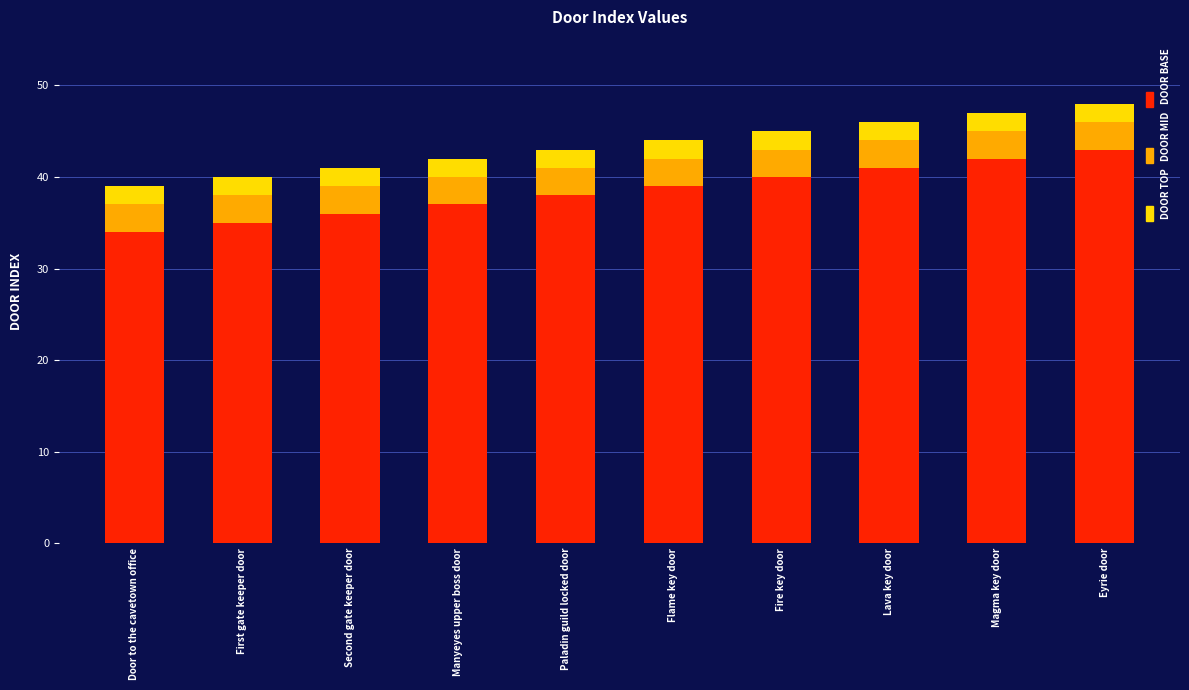

What is the total value across all series at First gate keeper door?

40